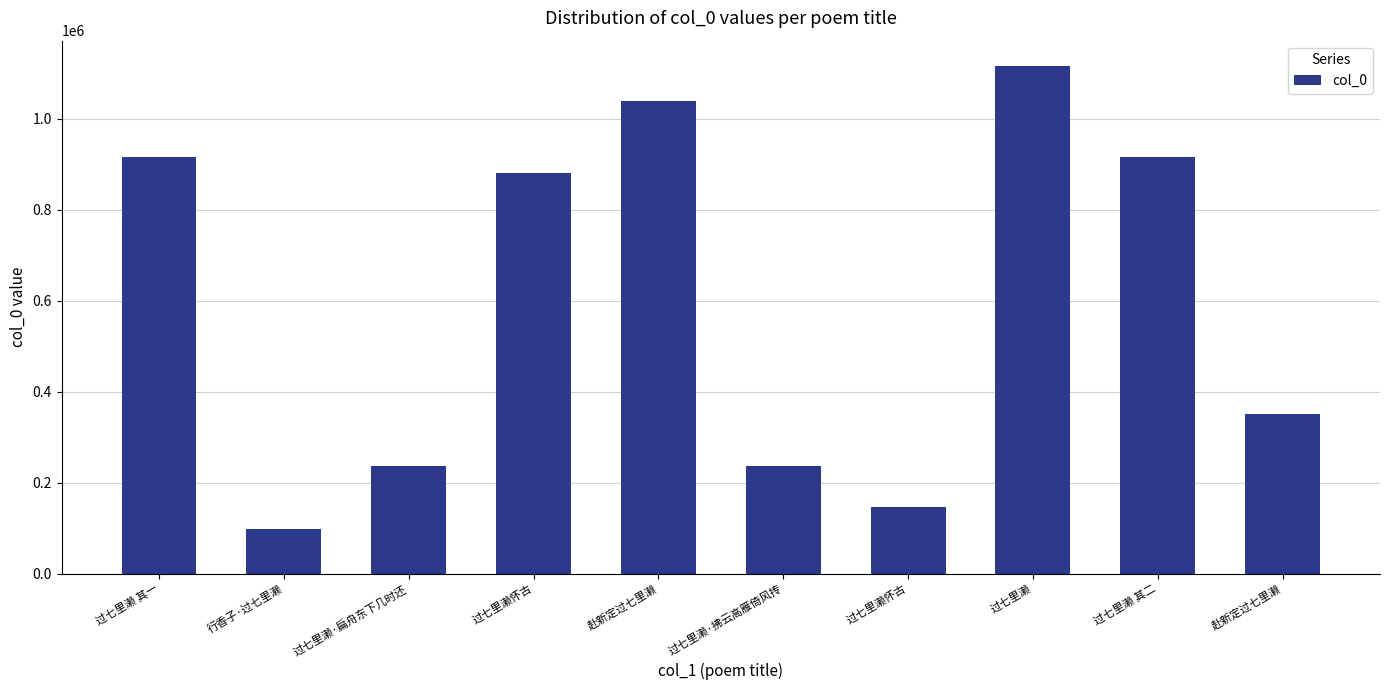

What is the value of the 9th bar from the left?

916796